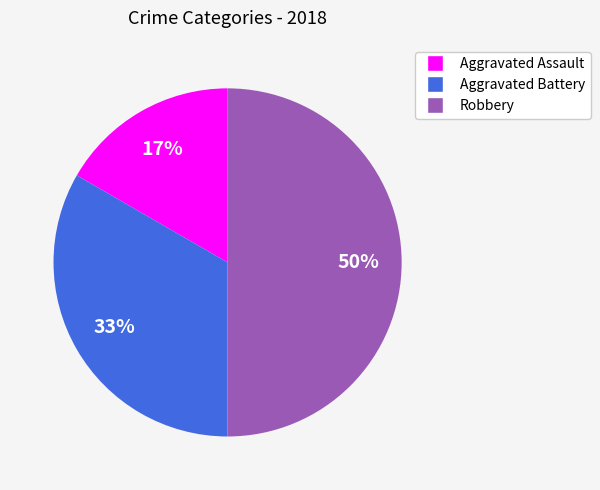

The Aggravated Battery slice represents 33% of the pie. True or false?

True